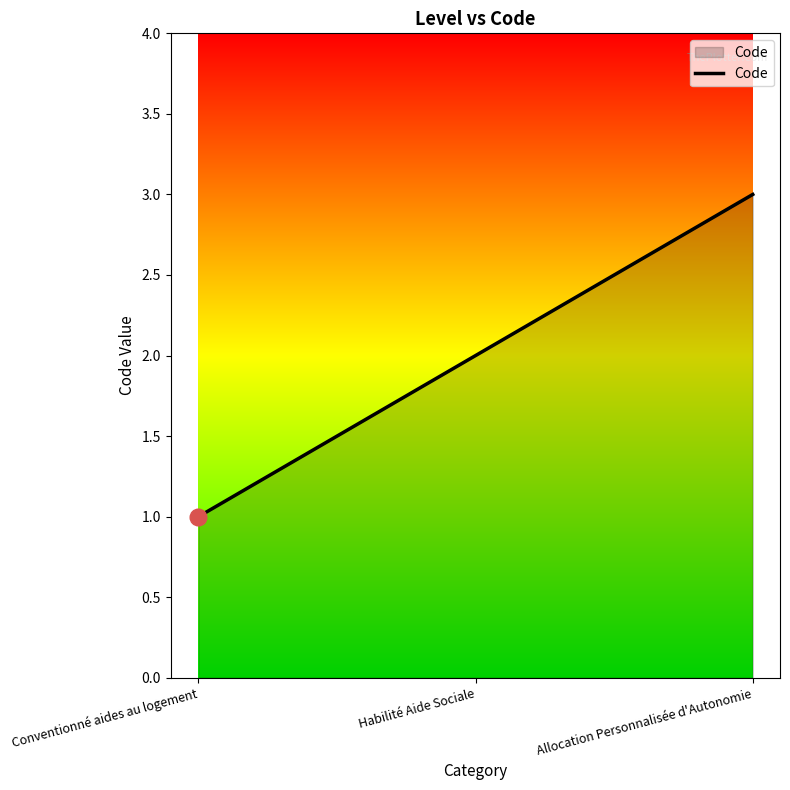

Is it true that the value at Conventionné aides au logement is 1?

True